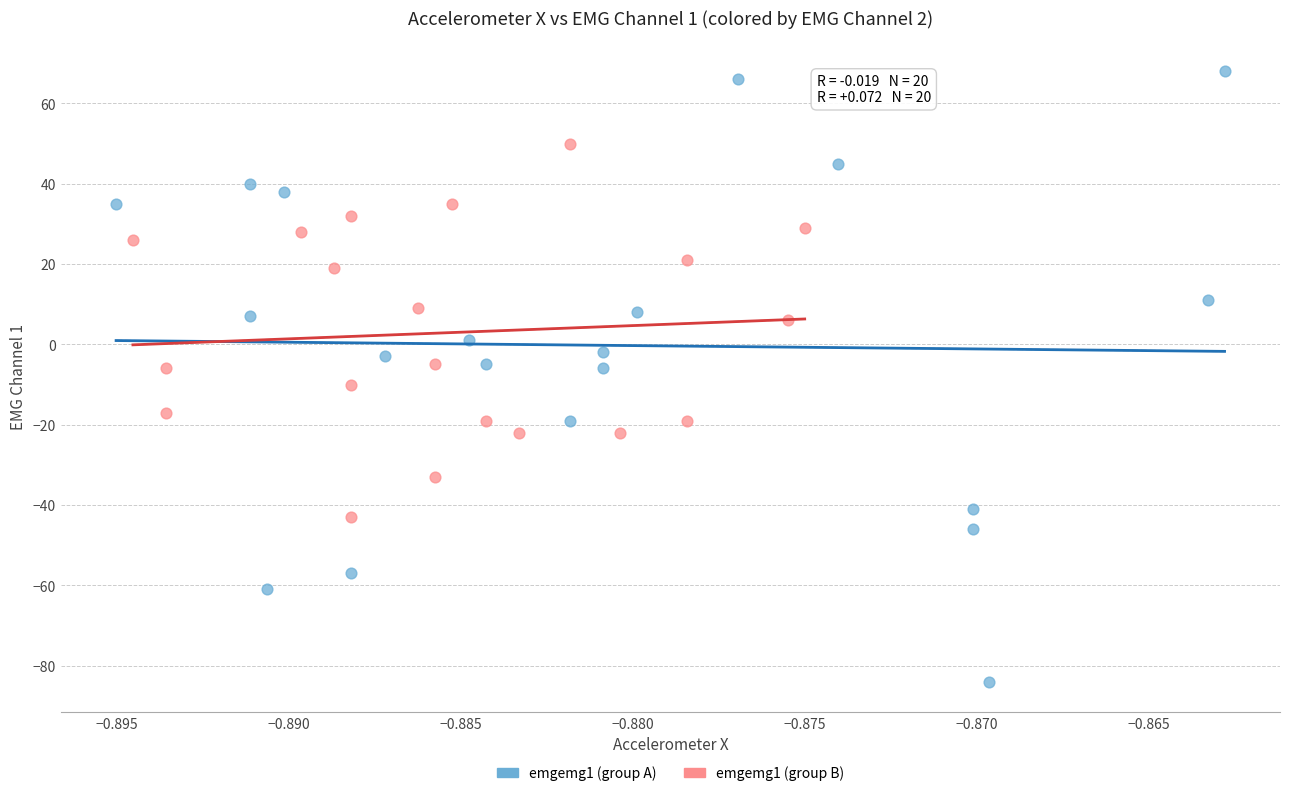

Which series contains the lowest Y value?

emgemg1 (group A)